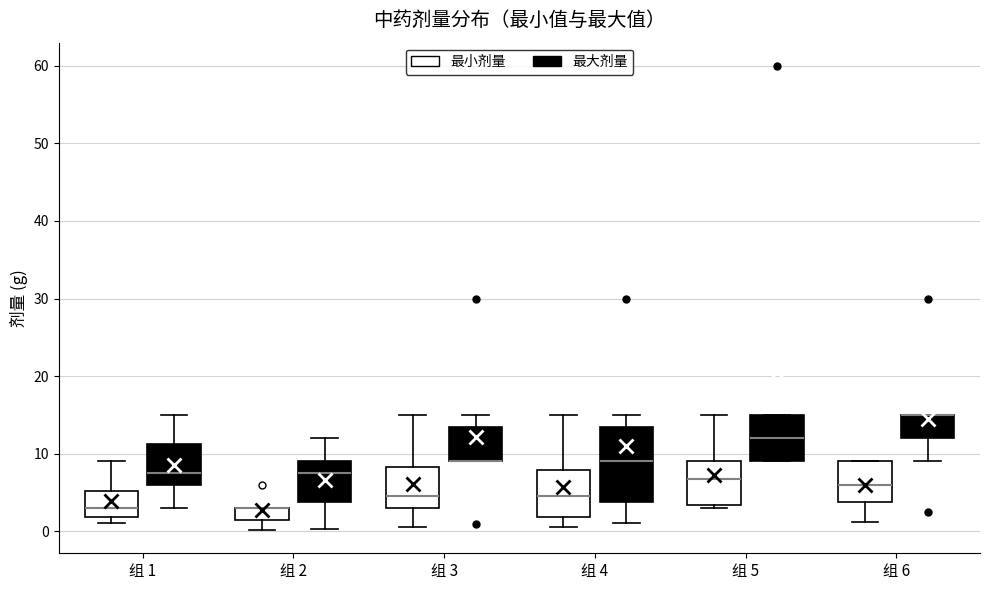

Reading left to right, transcribe this box plot: for each box, give where its median line is, the range the box spans, and where its two whiskers end, as read against the y-axis. The values are not printed on the chart, so give them approximately, as read against the axis.

组 1 (最小剂量): median 3, box 2 to 5, whiskers 1 to 9
组 1 (最大剂量): median 8, box 6 to 11, whiskers 3 to 15
组 2 (最小剂量): median 3 (drawn on the box's upper edge), box 2 to 3, whiskers 0 to 3
组 2 (最大剂量): median 8, box 4 to 9, whiskers 0 to 12
组 3 (最小剂量): median 5, box 3 to 8, whiskers 1 to 15
组 3 (最大剂量): median 9 (drawn on the box's lower edge), box 9 to 14, whiskers 9 to 15
组 4 (最小剂量): median 5, box 2 to 8, whiskers 1 to 15
组 4 (最大剂量): median 9, box 4 to 14, whiskers 1 to 15
组 5 (最小剂量): median 7, box 3 to 9, whiskers 3 (just below the box's lower edge) to 15
组 5 (最大剂量): median 12, box 9 to 15, whiskers 9 to 15
组 6 (最小剂量): median 6, box 4 to 9, whiskers 1 to 9
组 6 (最大剂量): median 15 (drawn on the box's upper edge), box 12 to 15, whiskers 9 to 15